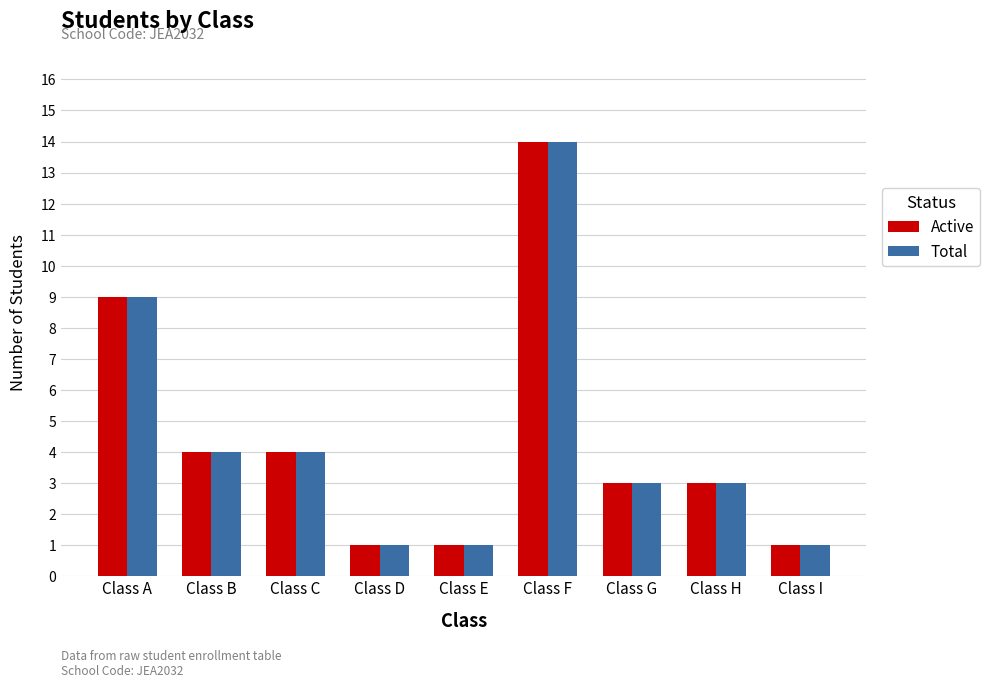

Are the bars grouped side by side (vs. stacked)?

Yes